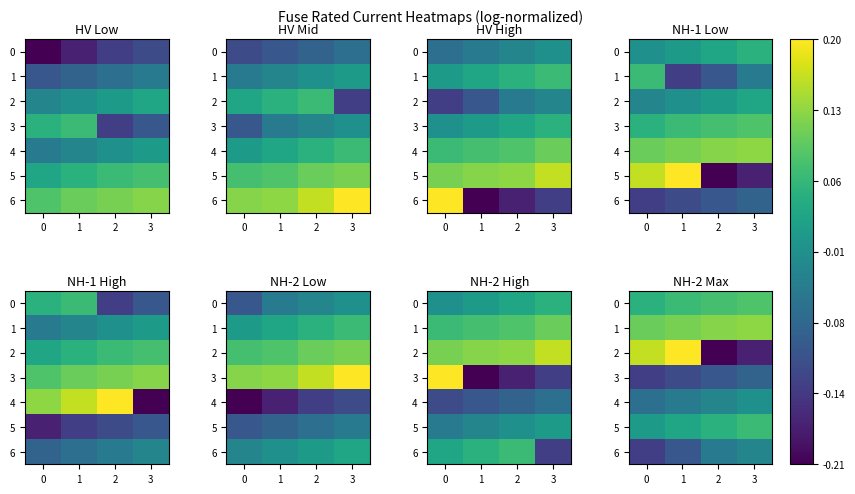

What is the difference between the maximum and minimum values in the 2 series?

0.4